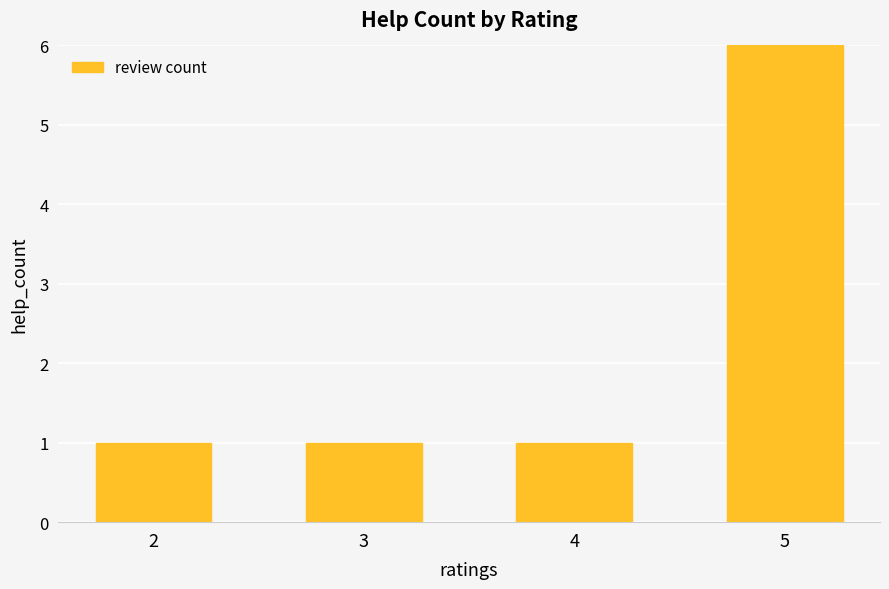

Is it true that the value at 5 is 6?

True